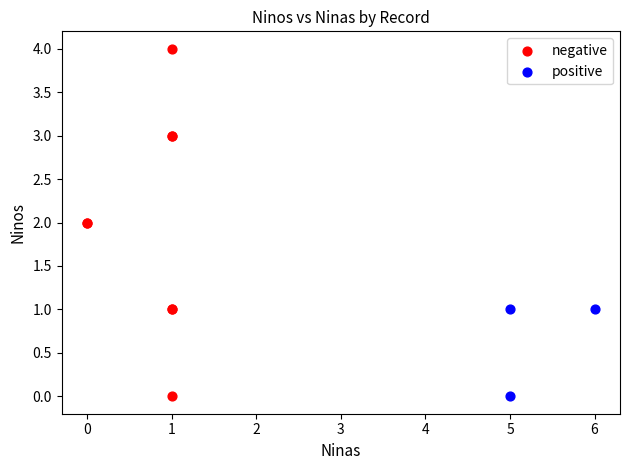

Which series has the widest spread of Y values?

negative